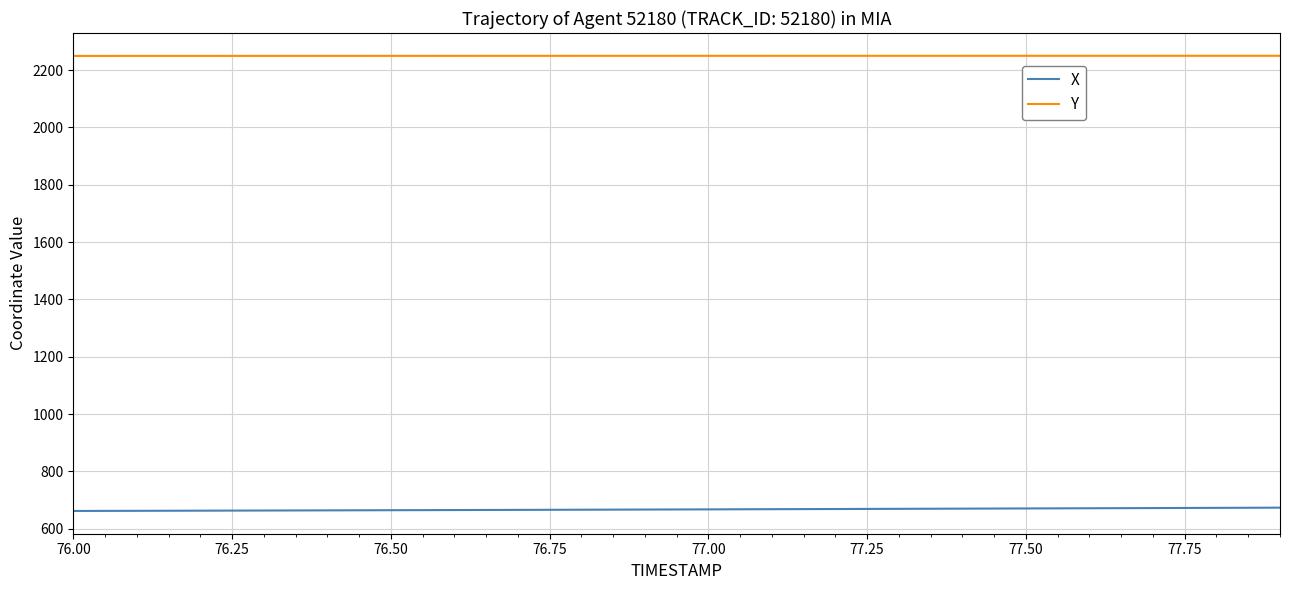

Rank the series by their average value, from highest to lowest.

Y, X